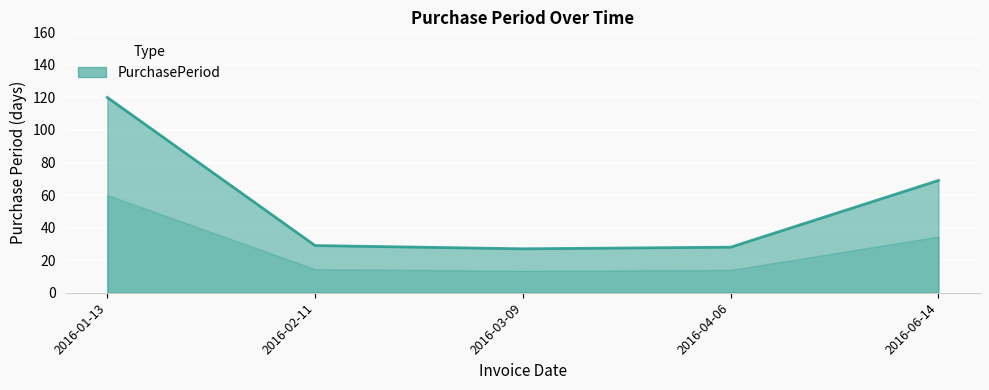

Between 2016-04-06 and 2016-01-13, which is larger?

2016-01-13